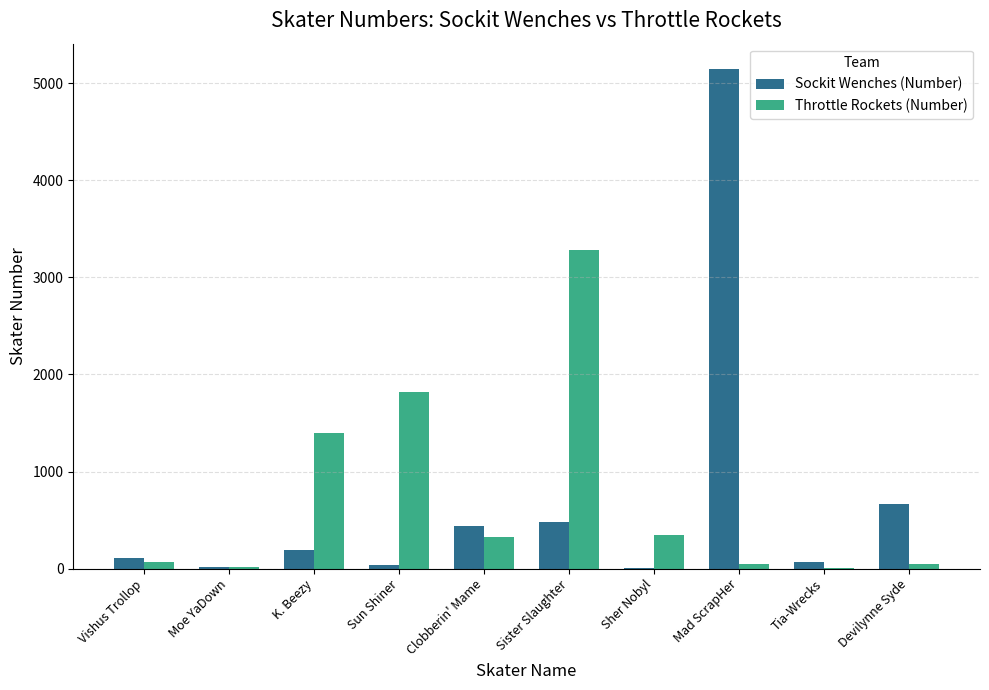

Which series has the widest spread of values?

Sockit Wenches (Number)